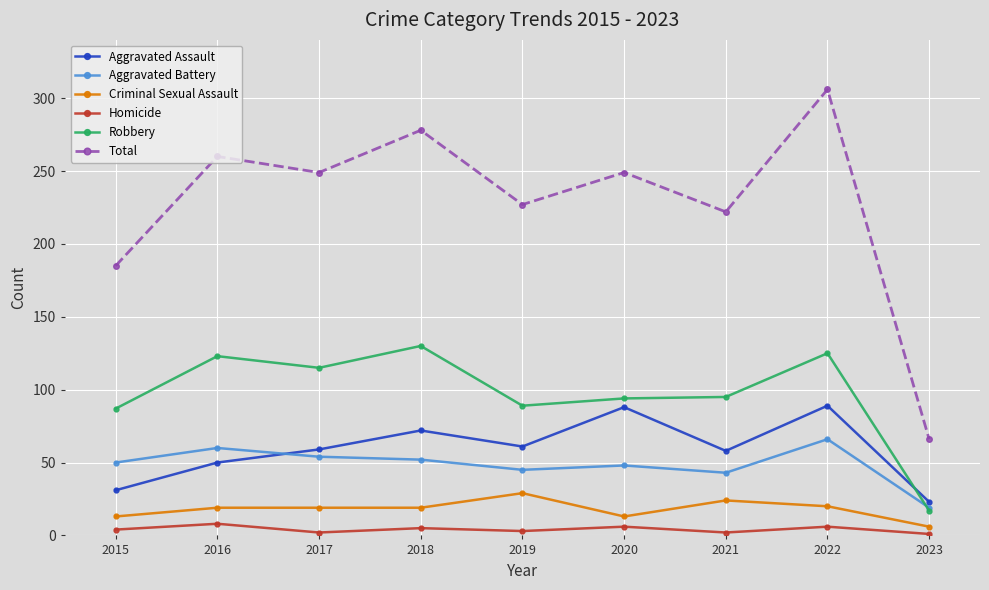

What is the difference between the maximum and second lowest values in the Total series?

121